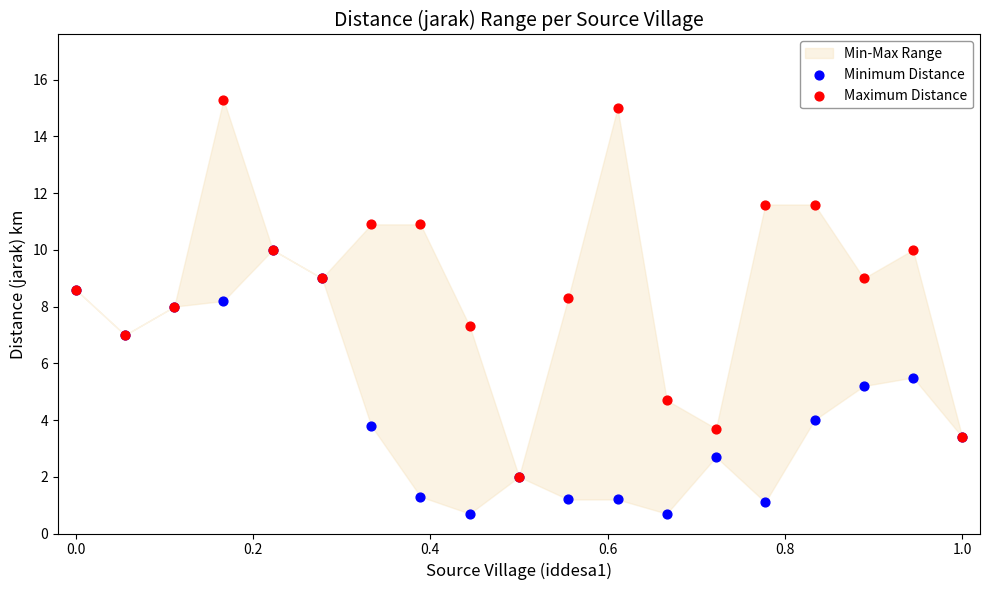

Which series reaches the maximum Y coordinate?

Maximum Distance